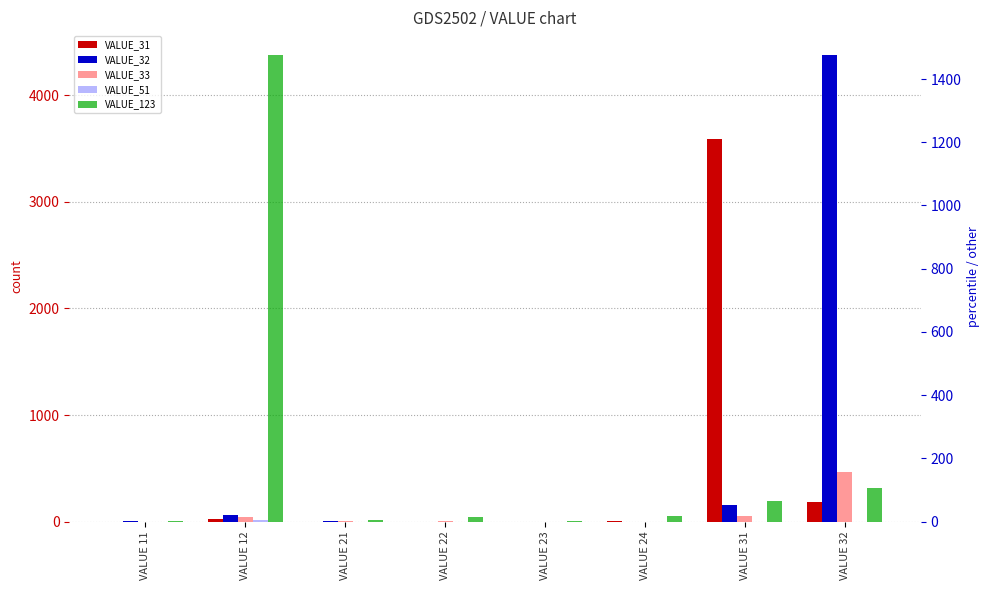

Reading left to right, extract all data points from this chart.

VALUE_31: 0	25	0	0	0	1	3588	184
VALUE_32: 1	63	8	0	0	0	151	4383
VALUE_33: 0	44	3	2	0	0	54	463
VALUE_51: 0	4	0	0	0	0	0	0
VALUE_123: 2	1477	5	14	2	19	66	107